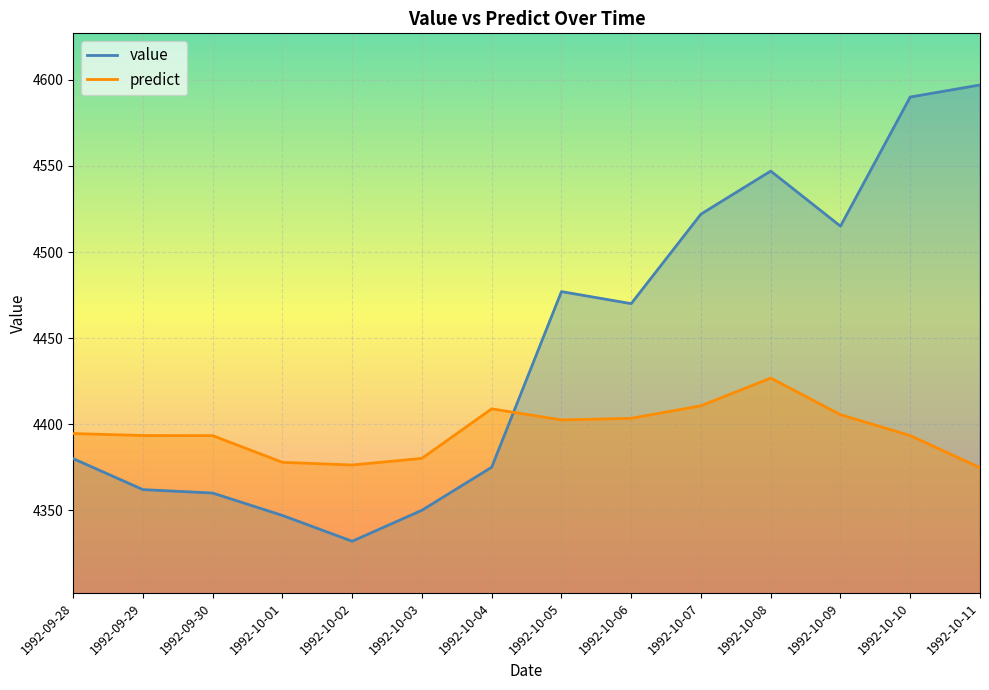

Between 1992-10-02 and 1992-10-09, which is larger?

1992-10-09